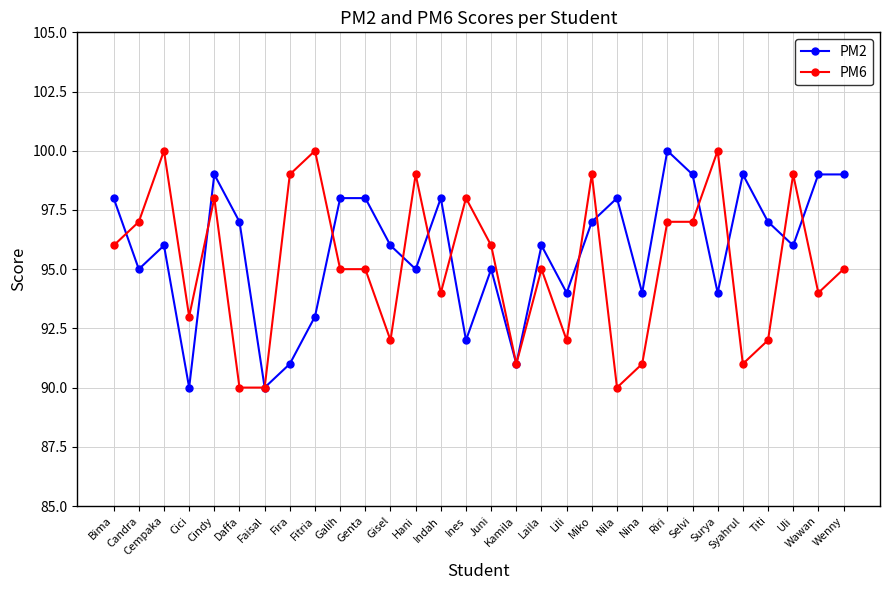

True or false: PM2 has more than 1 interior local peaks.

True